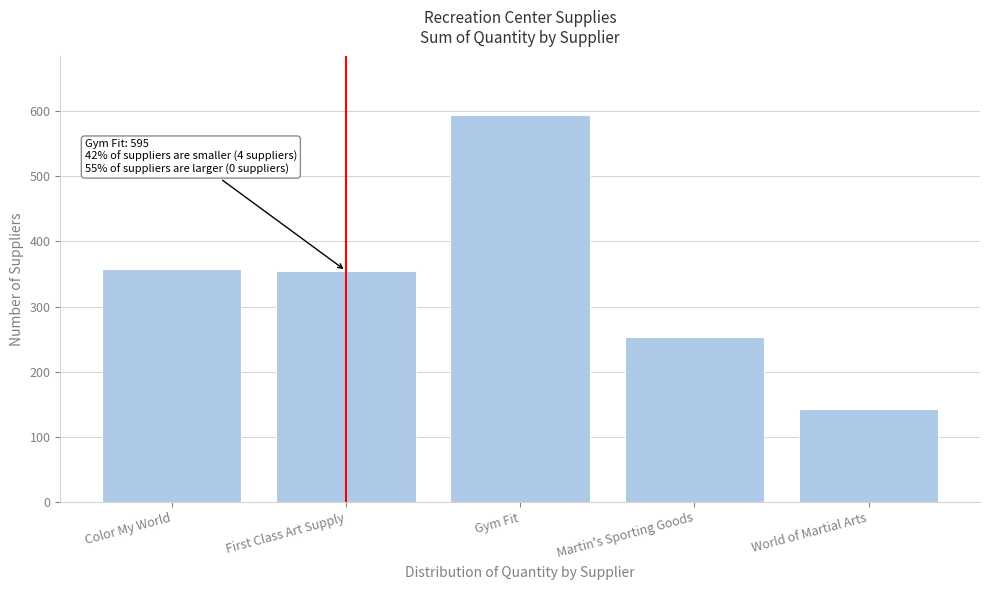

Between First Class Art Supply and Gym Fit, which is larger?

Gym Fit